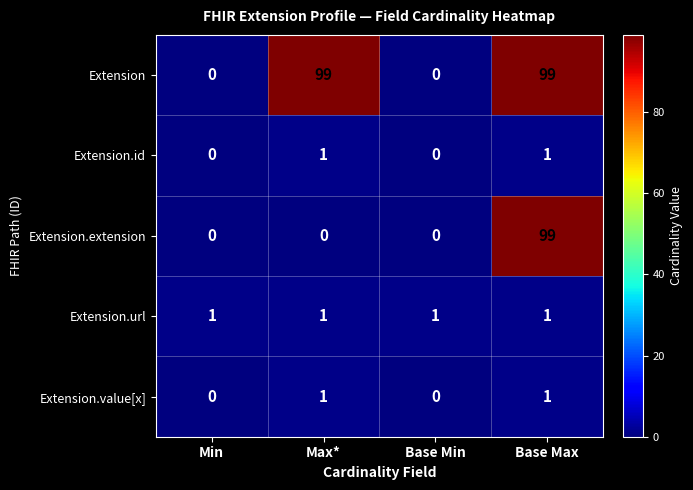

How many data points in Extension.value[x] are less than 1?

2